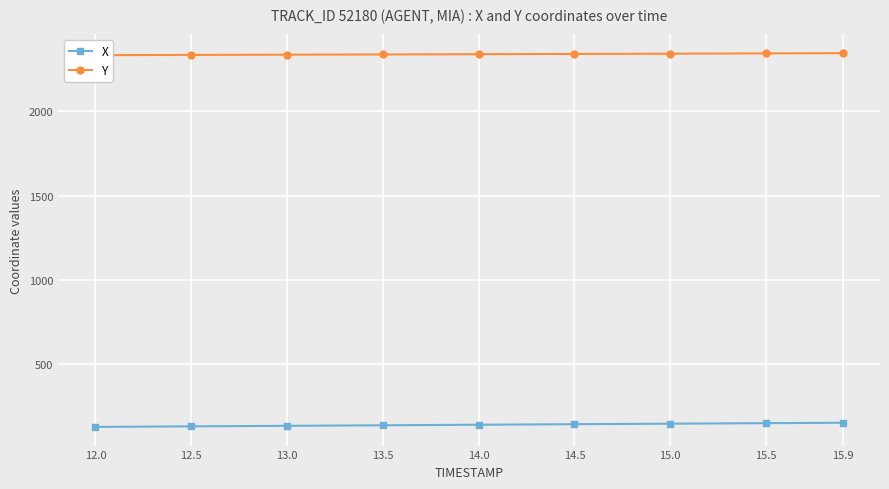

True or false: Y and X cross at least once.

False